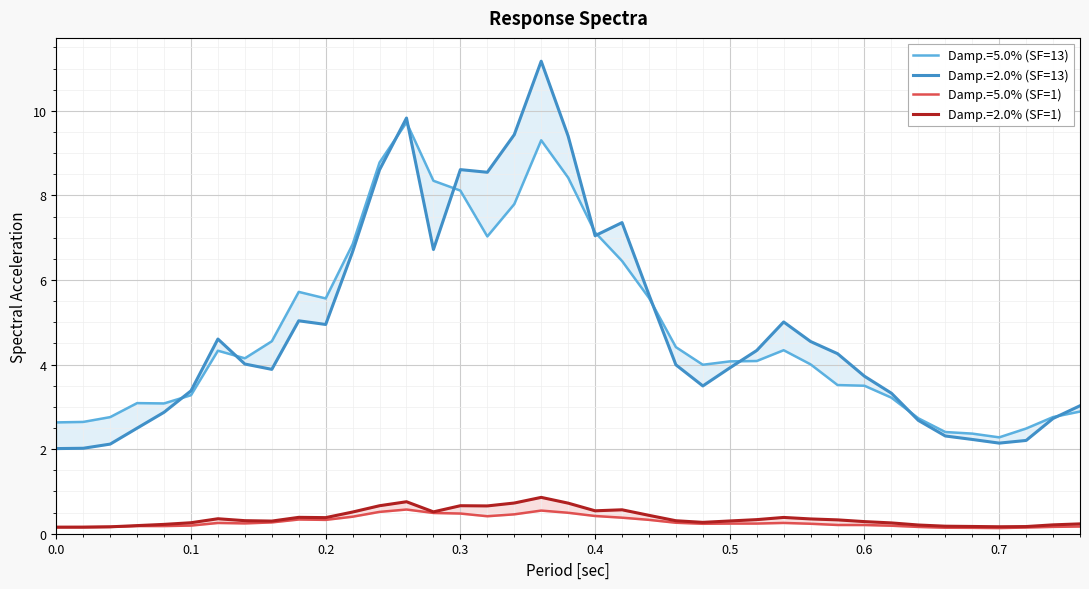

What is the value of the Damp.=5.0% (SF=13) point at the 1st from the left?

2.6